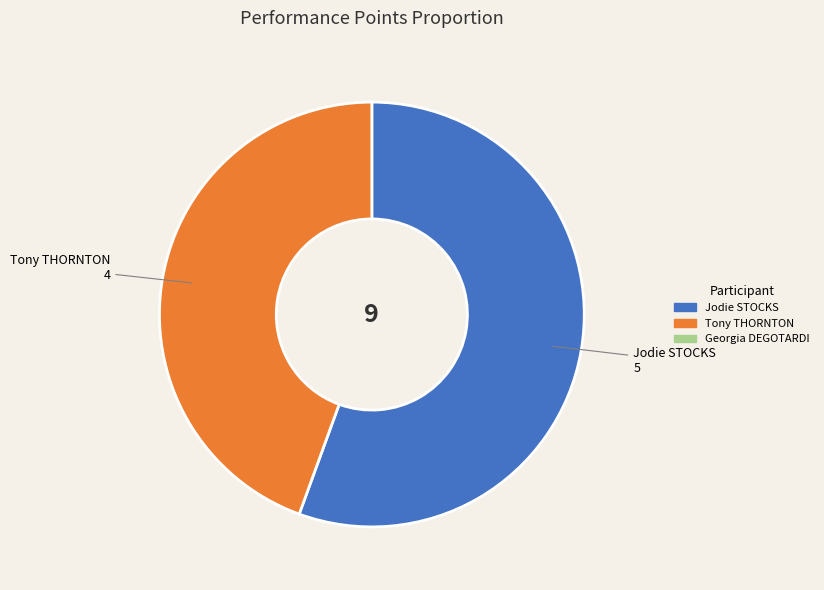

Is there any slice that represents more than half of the pie?

Yes